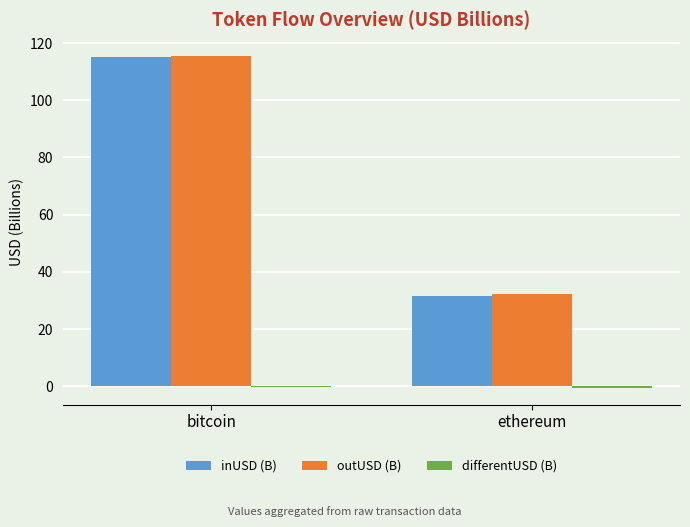

Which series changed the most between bitcoin and ethereum?

inUSD (B)